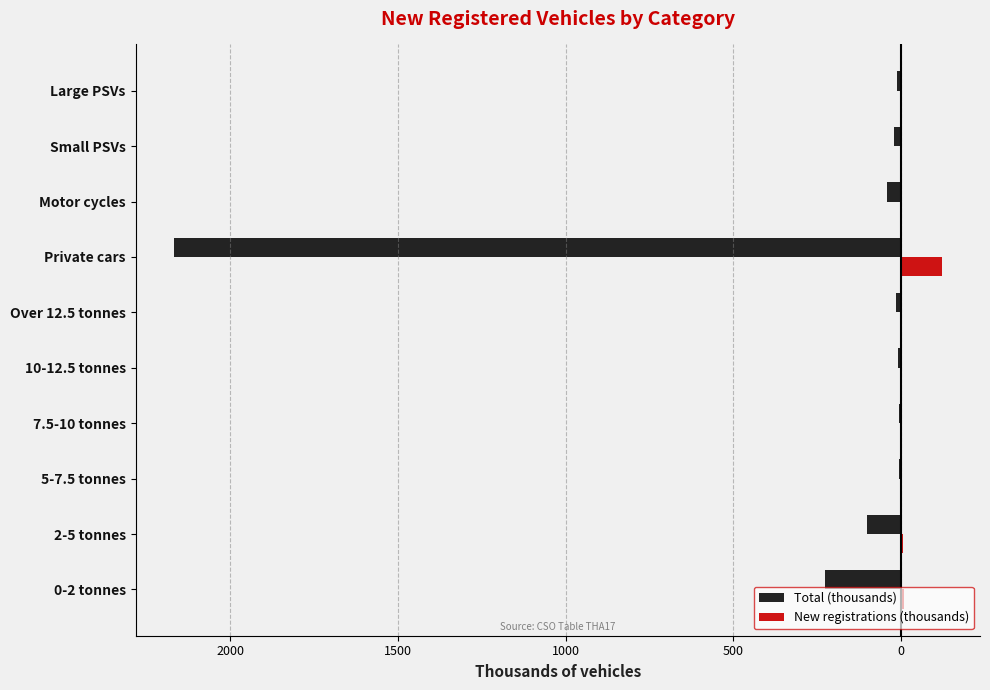

What is the sum of all New registrations (thousands) values?

144.0